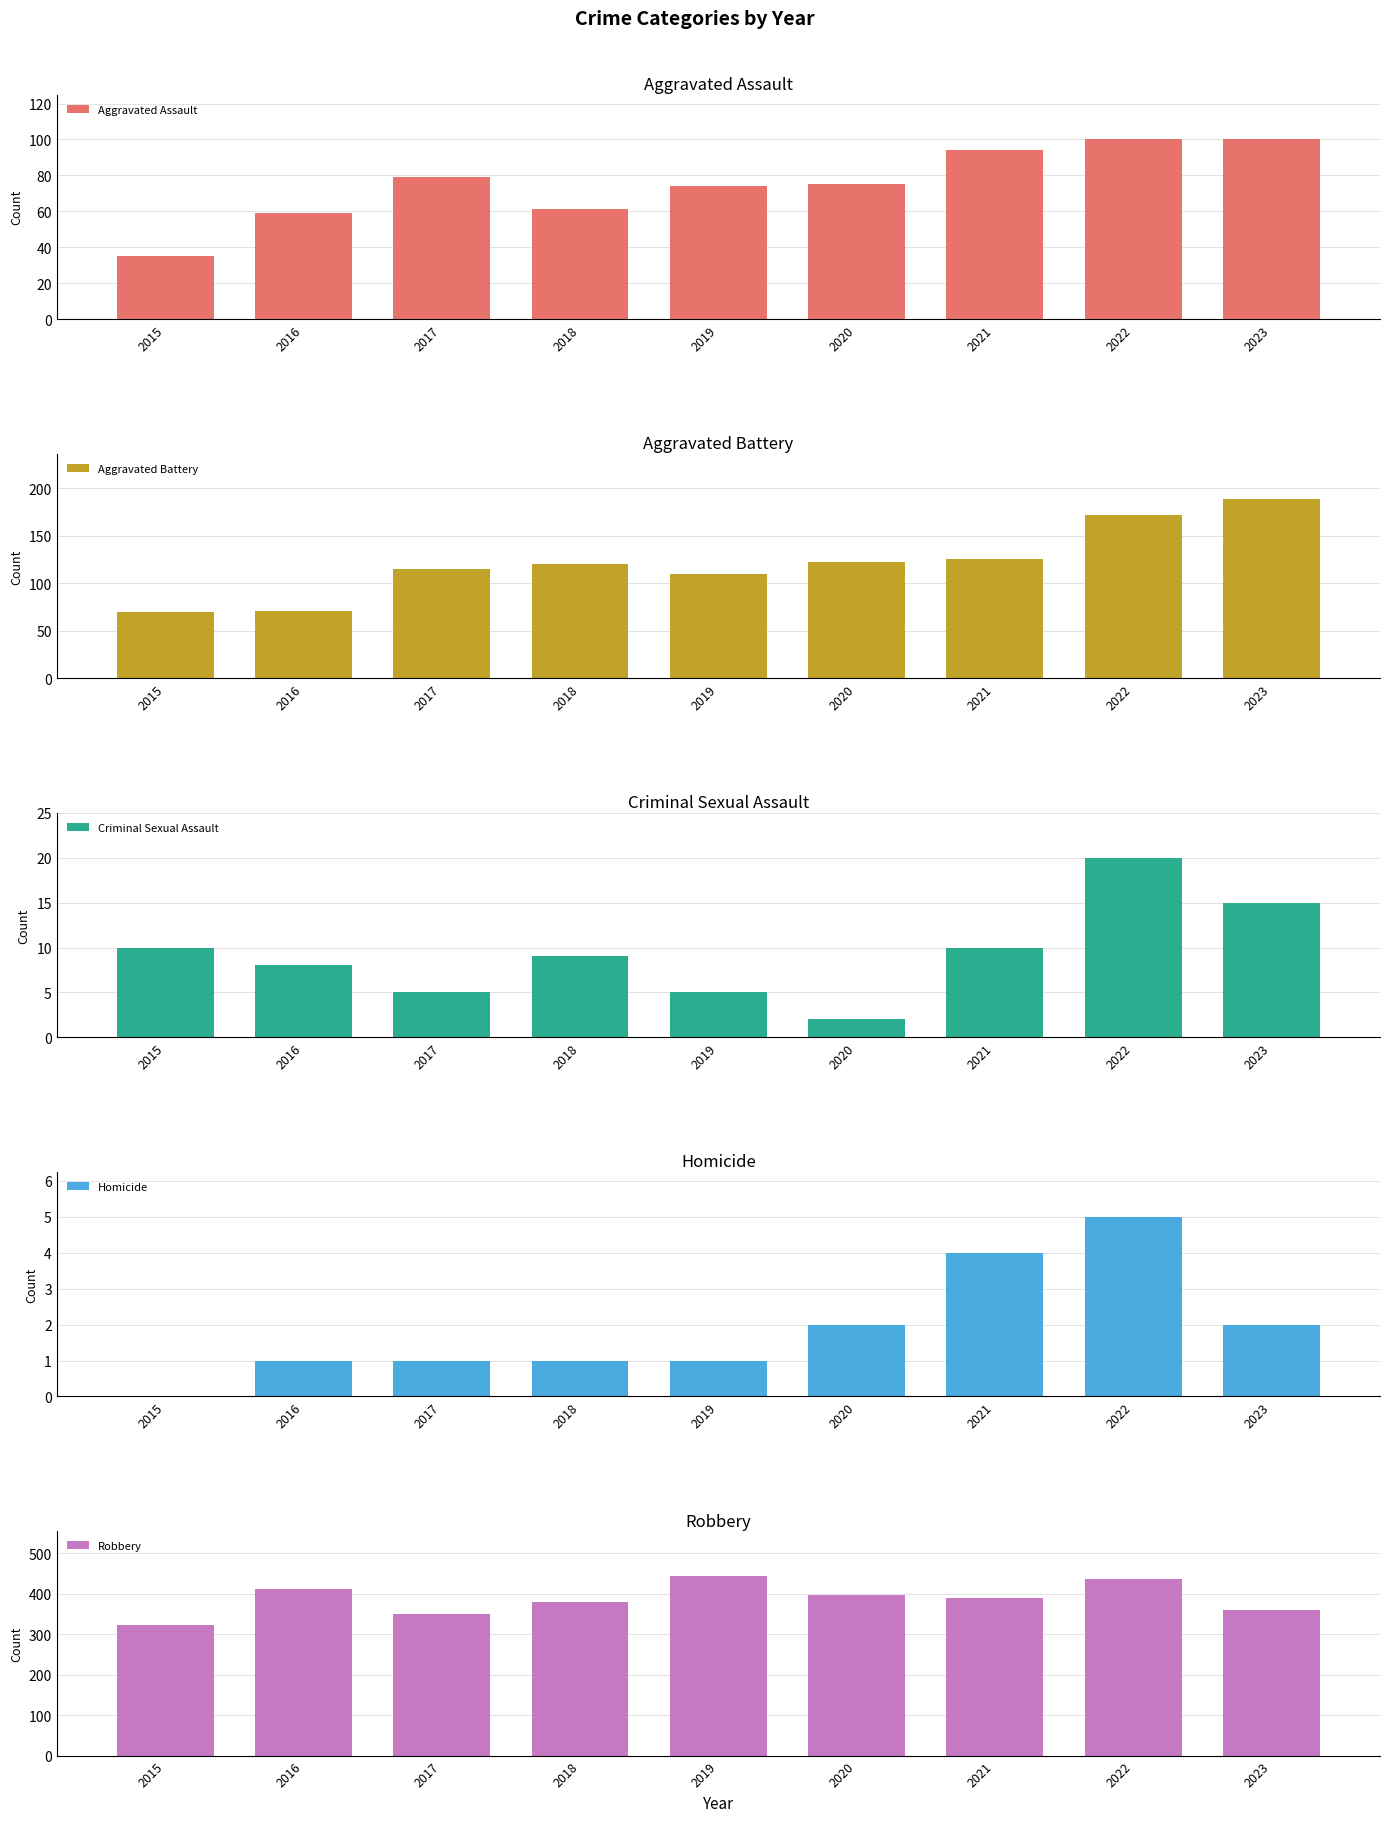

List the labels in order of Criminal Sexual Assault value, largest first.

2022, 2023, 2015, 2021, 2018, 2016, 2017, 2019, 2020